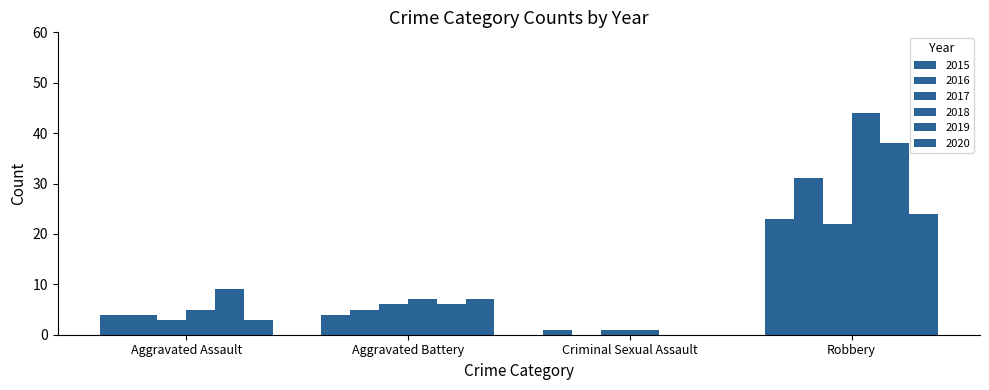

List the labels in order of 2015 value, largest first.

Robbery, Aggravated Assault, Aggravated Battery, Criminal Sexual Assault